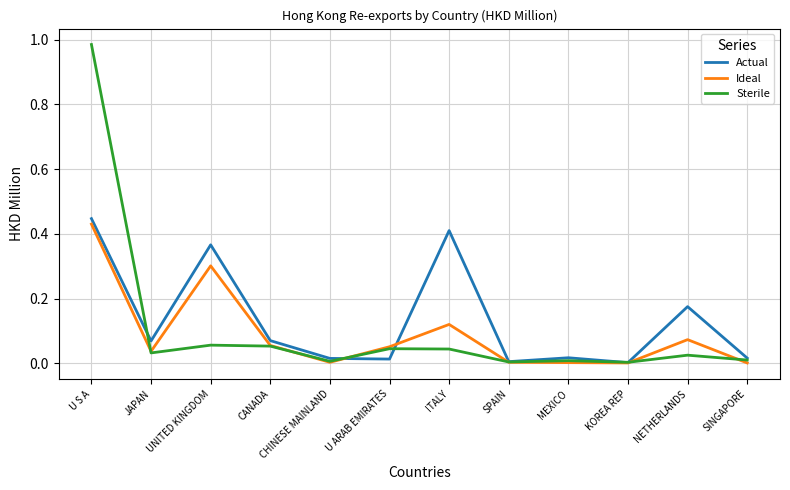

Which series has the widest spread of values?

Sterile